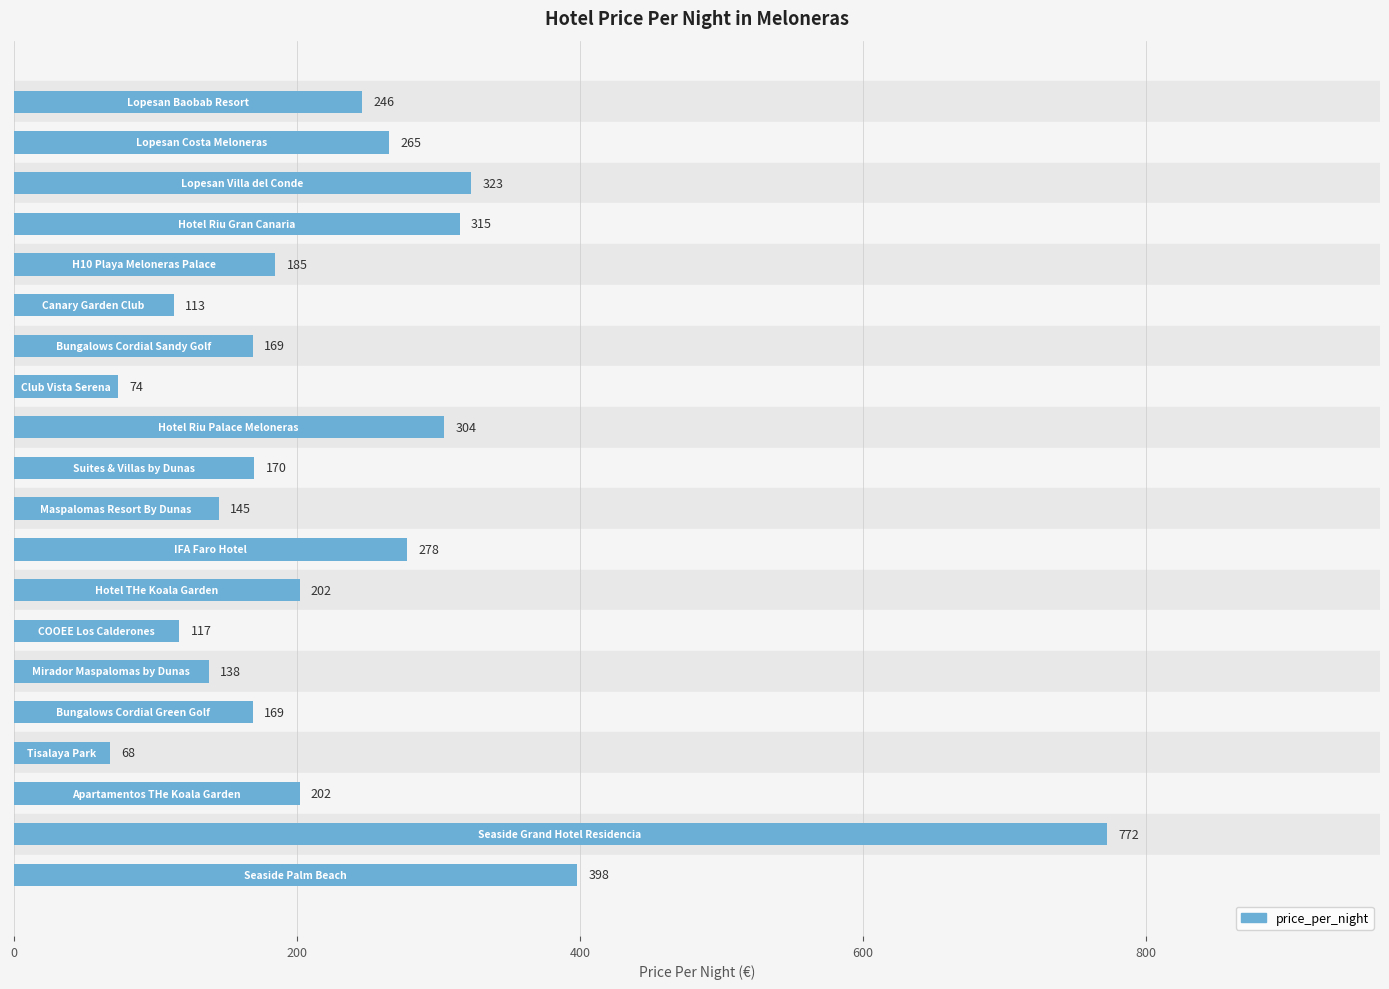

What is the minimum value shown in the chart?

68